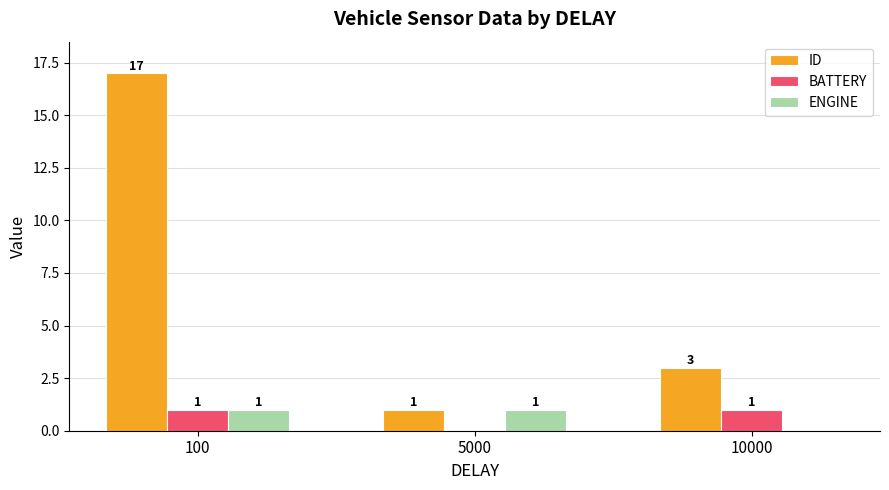

What are all the series names shown in the legend?

ID, BATTERY, ENGINE